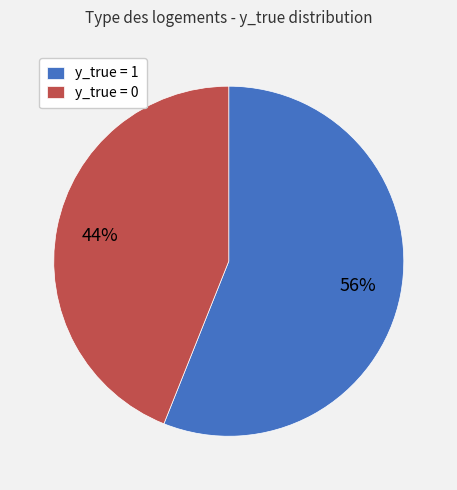

True or false: y_true = 1 accounts for 44% of the total.

False